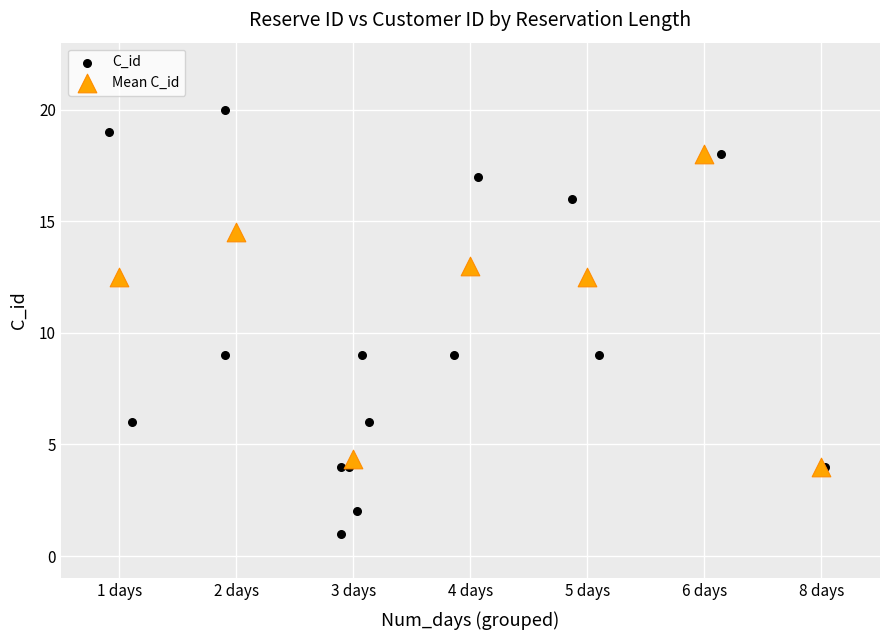

Which series contains the lowest Y value?

C_id